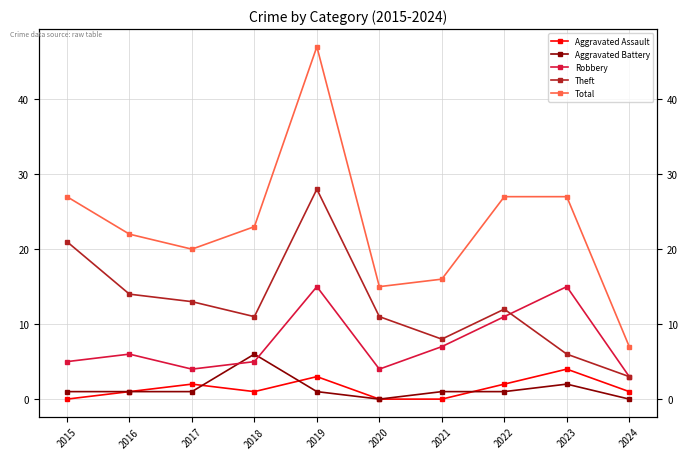

The value of Theft at 2023 is 6. True or false?

True